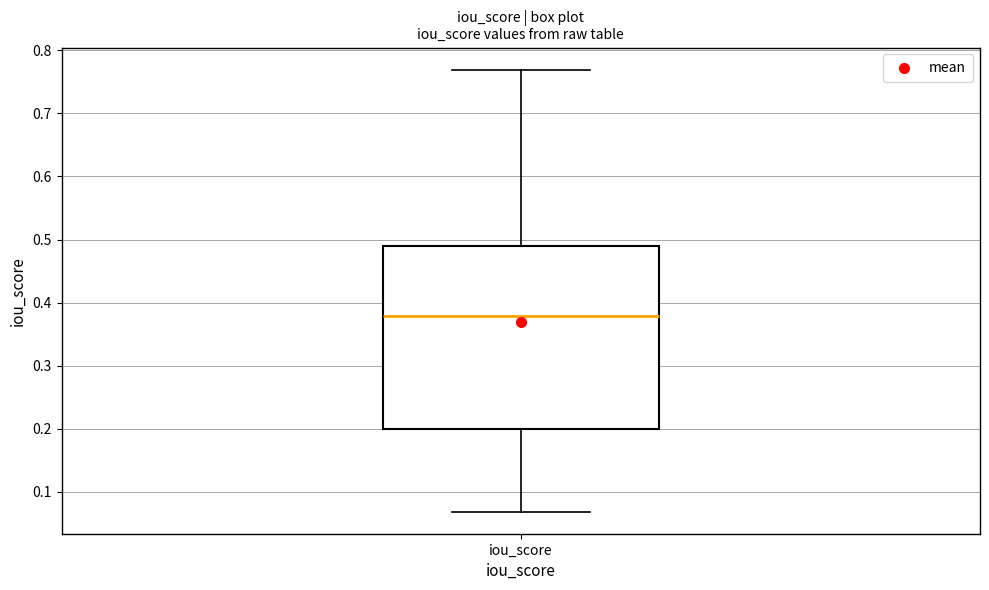

Transcribe this box plot: give where the median line is, the range the box spans, and where the two whiskers end, as read against the y-axis. The values are not printed on the chart, so give them approximately, as read against the axis.

median 0.38, box 0.20 to 0.49, whiskers 0.07 to 0.77